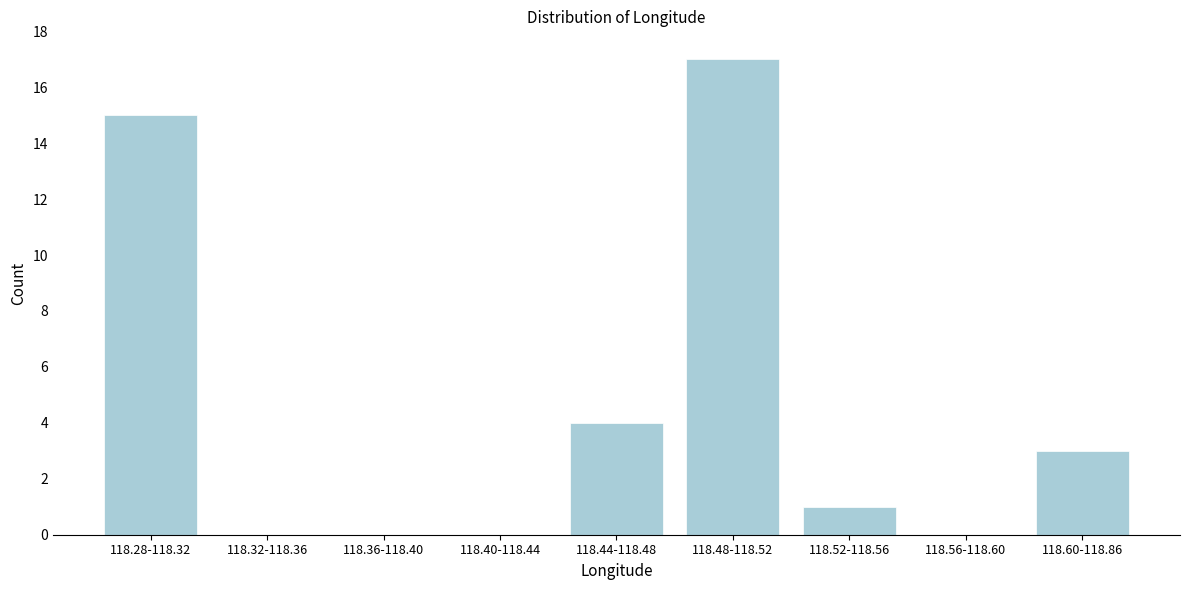

Reading right to left, transcribe all the data shown in this chart.

118.60-118.86=3	118.56-118.60=0	118.52-118.56=1	118.48-118.52=17	118.44-118.48=4	118.40-118.44=0	118.36-118.40=0	118.32-118.36=0	118.28-118.32=15